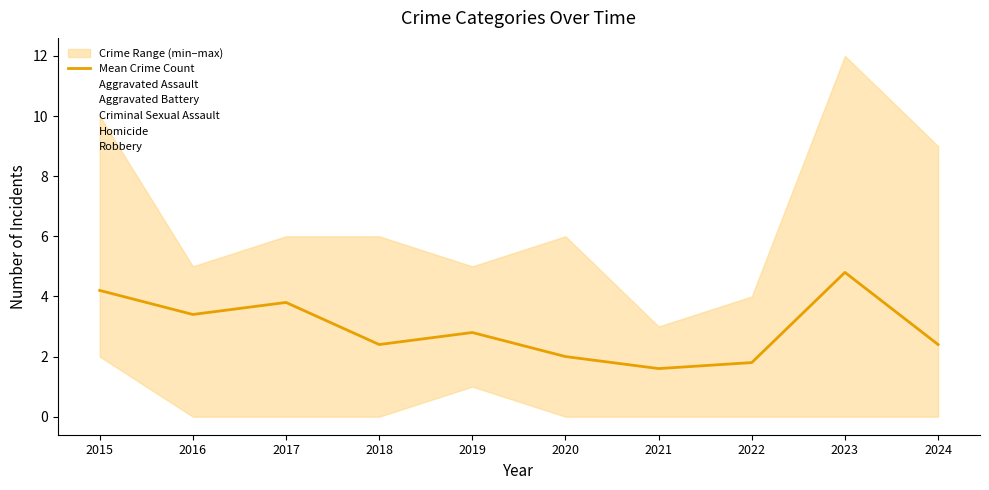

What is the change in value from 2019 to 2020?

-0.8